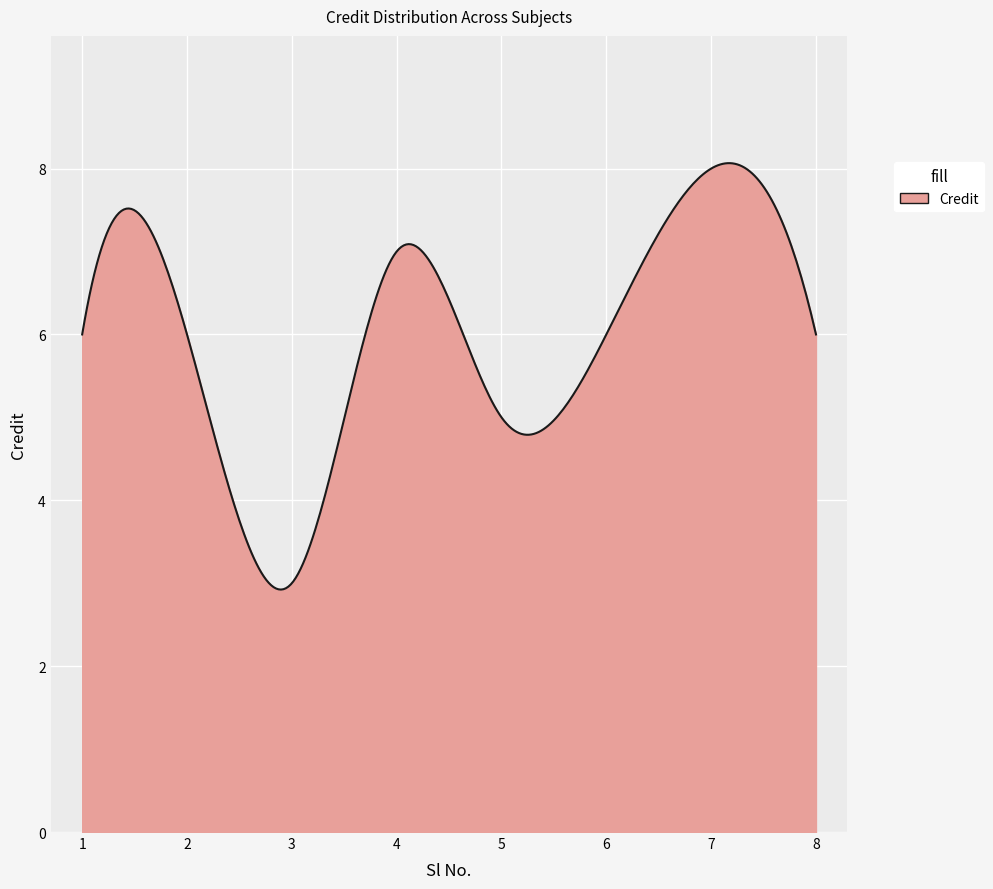

What is the minimum value shown in the chart?

2.9